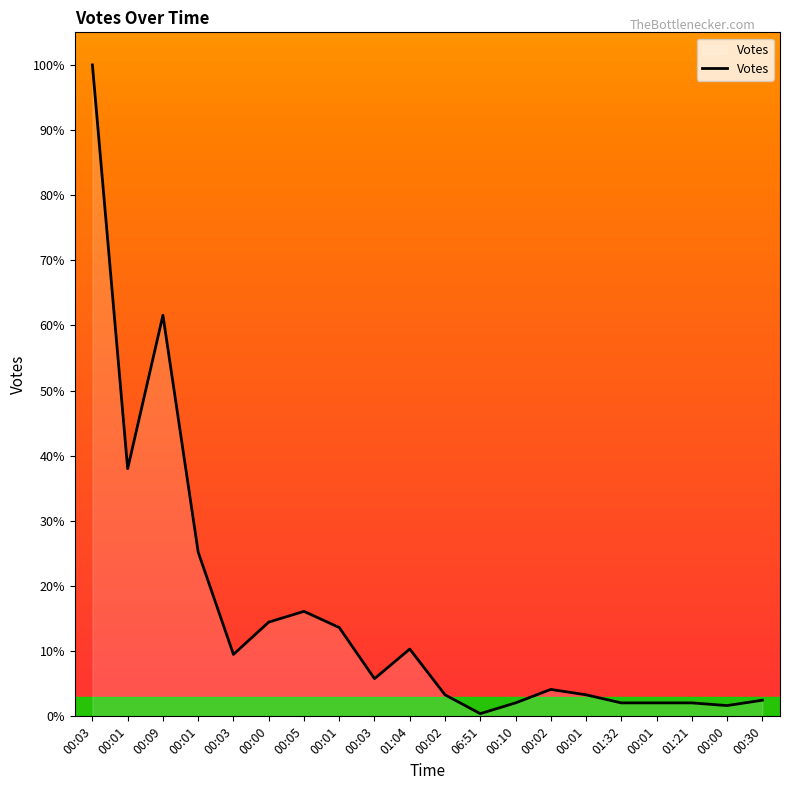

How many points are lower than both their immediate neighbors (excluding endpoints)?

5